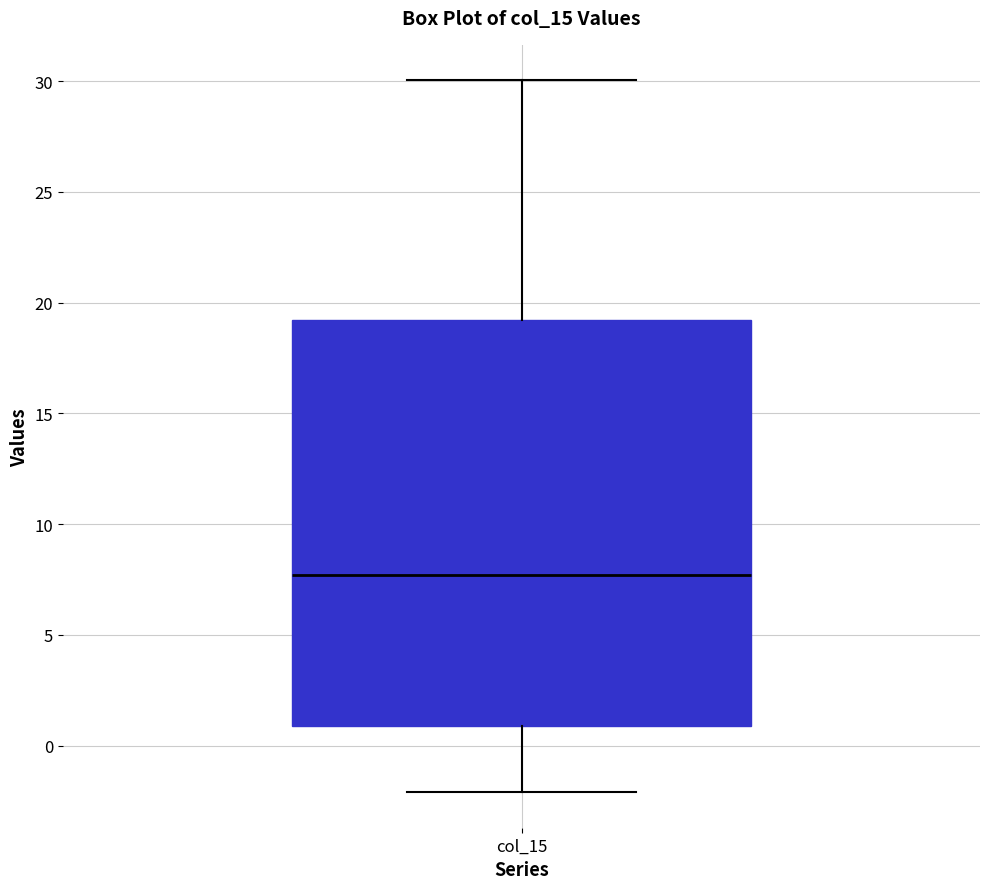

Read this box plot against the y-axis: the position of the median line, the range covered by the box, and the ends of both whiskers. The values are not printed on the chart, so give them approximately, as read against the axis.

median 7.5, box 1.0 to 19.0, whiskers -2.0 to 30.0